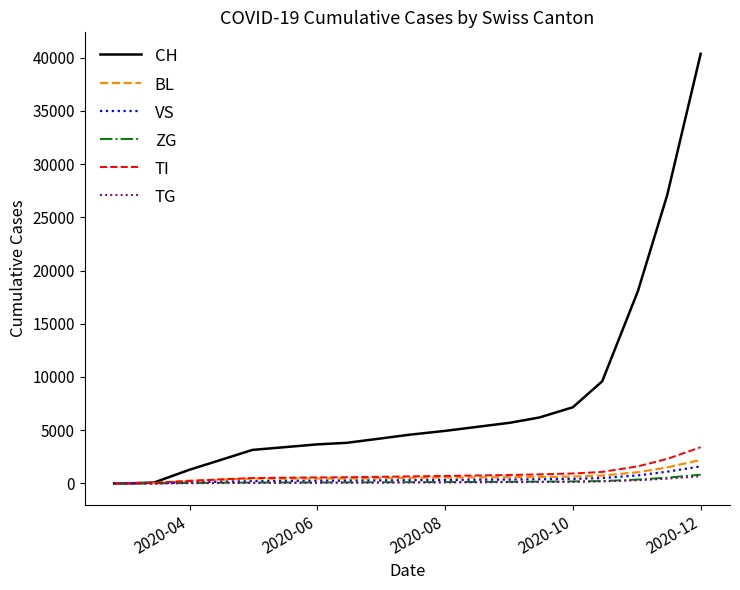

Which series has the largest range (max minus min)?

CH